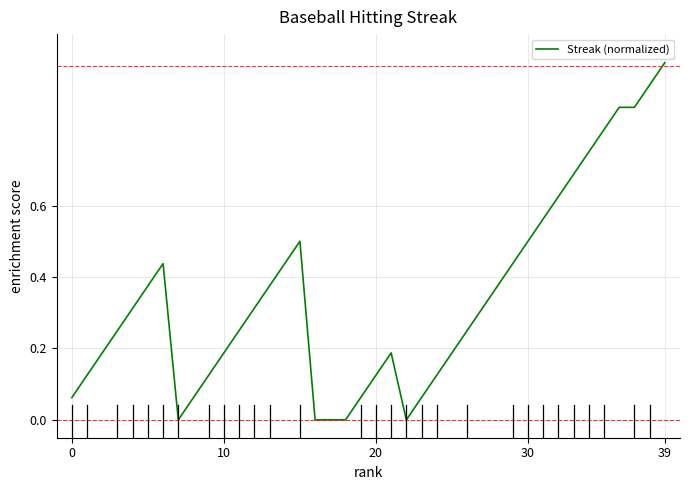

What is the greatest value displayed?

1.0